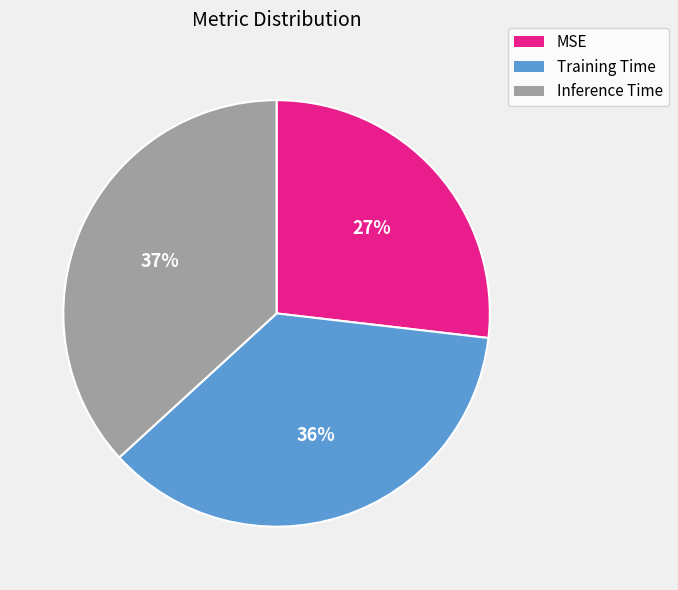

Is there any slice that represents more than half of the pie?

No